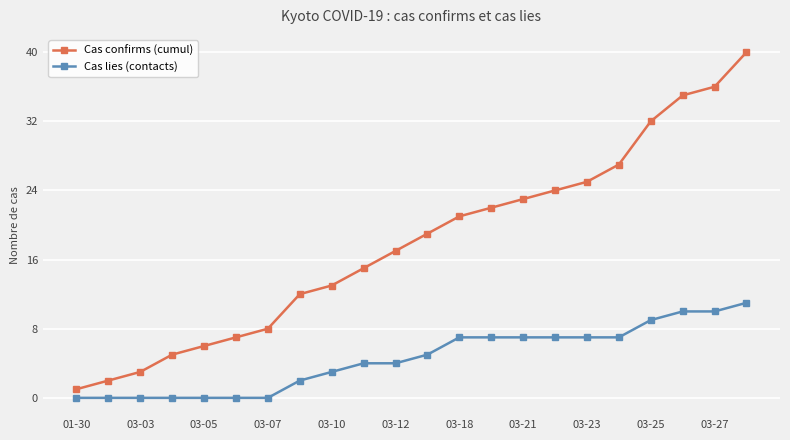

Rank the series by their average value, from highest to lowest.

Cas confirms (cumul), Cas lies (contacts)